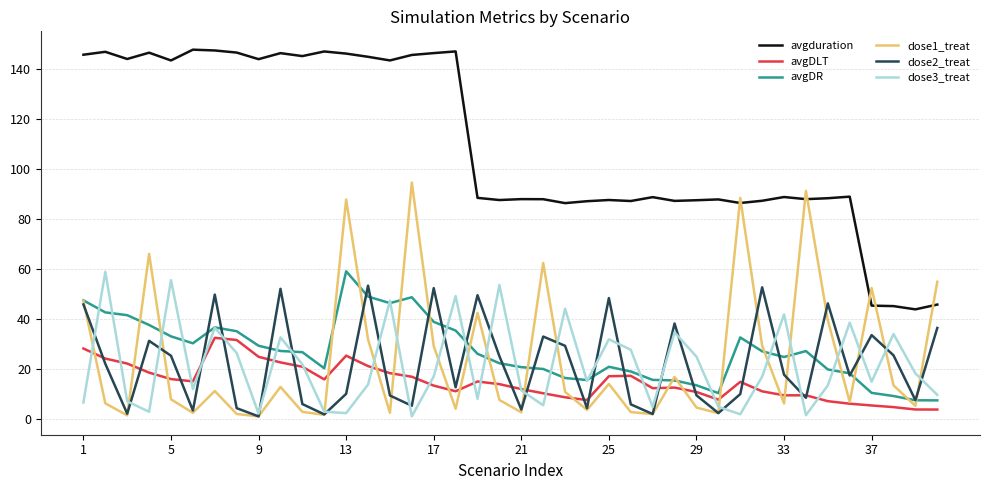

What is the greatest value displayed?

147.9